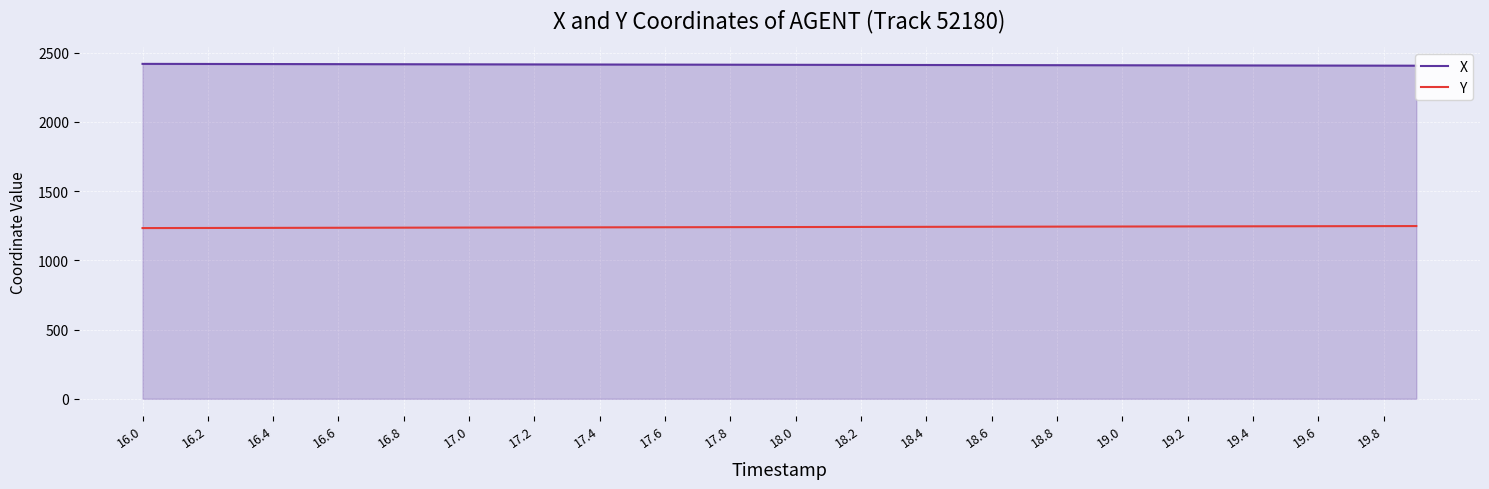

What is the highest value of the Y series?

1247.3